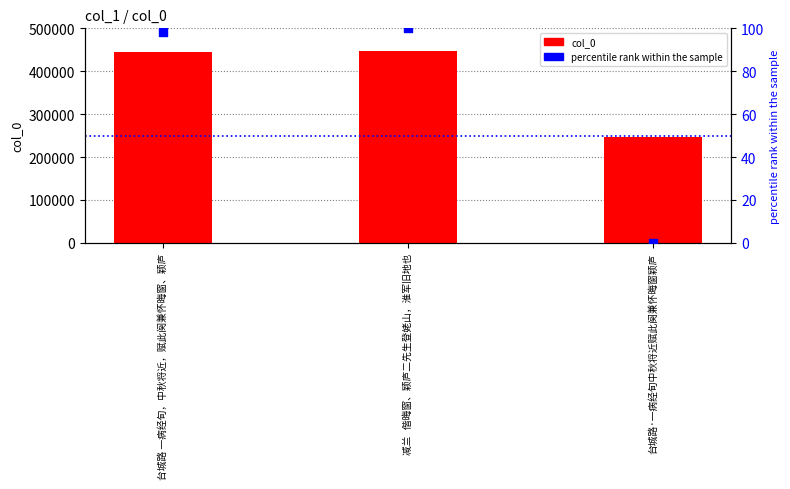

What is the total value across all series at 台城路·一病经旬中秋将近赋此阕兼怀晦窗颖庐?

246384.0